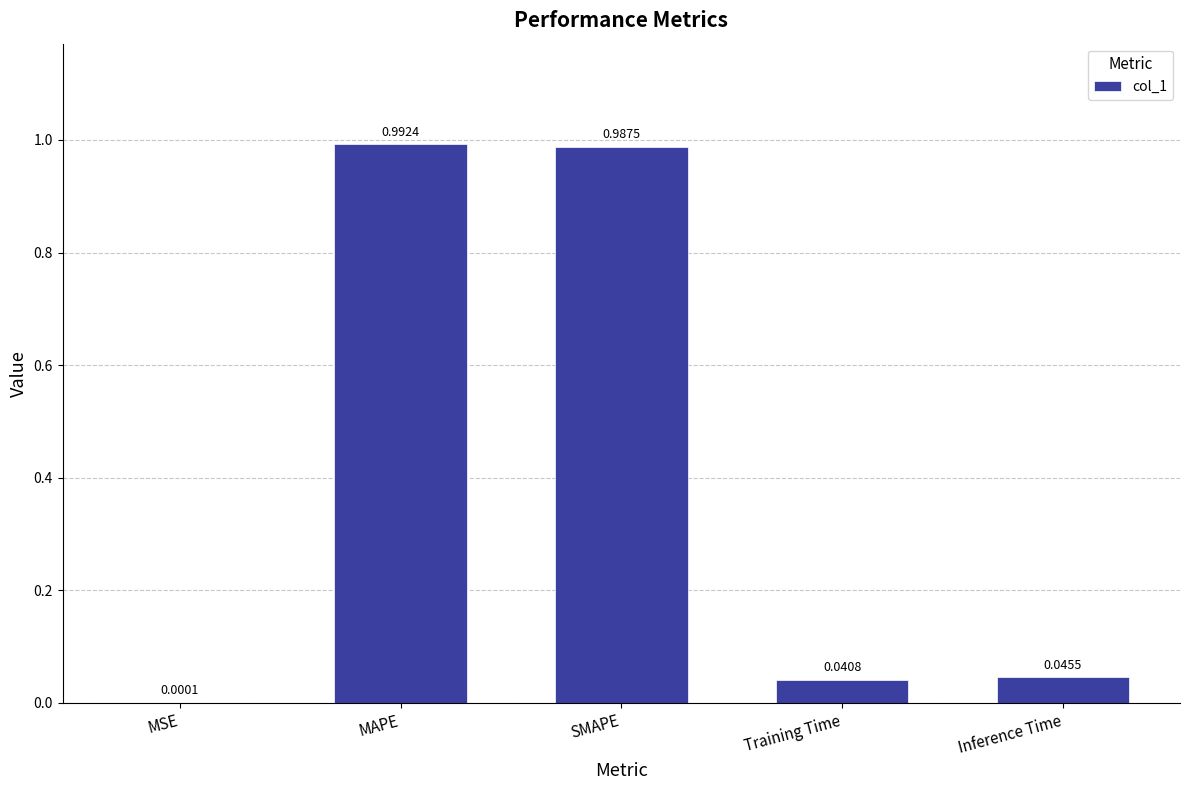

What is the average value?

0.4